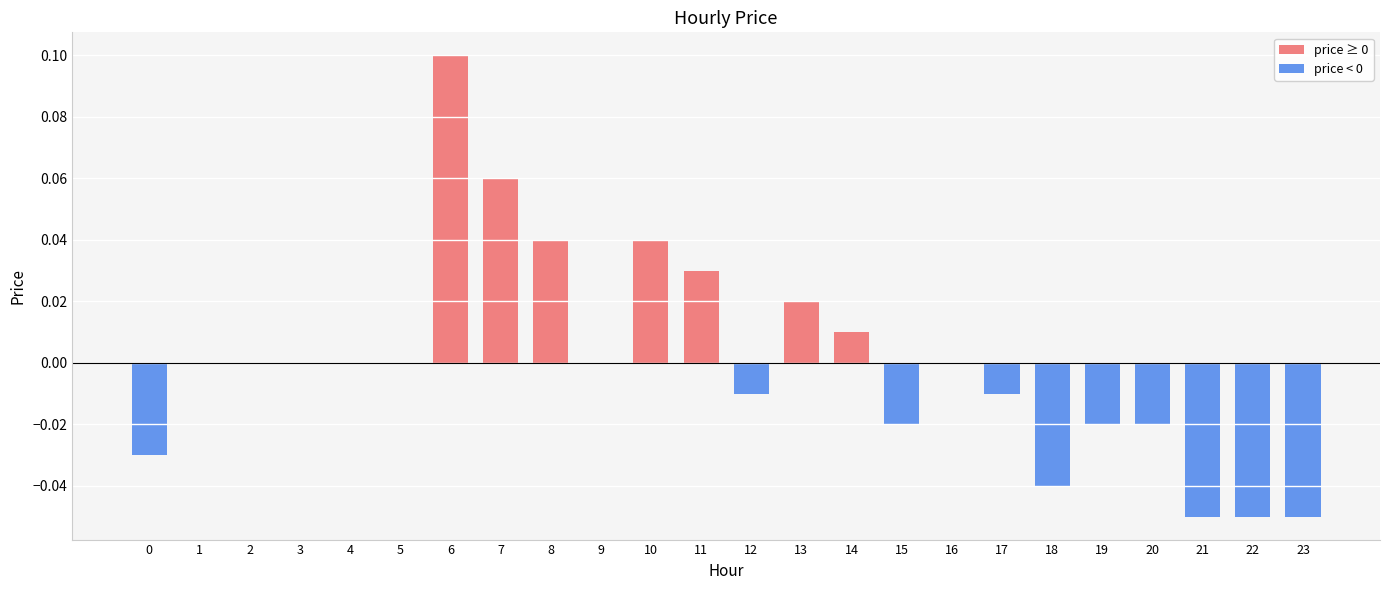

Is it true that the value at 4 is 0.1?

False